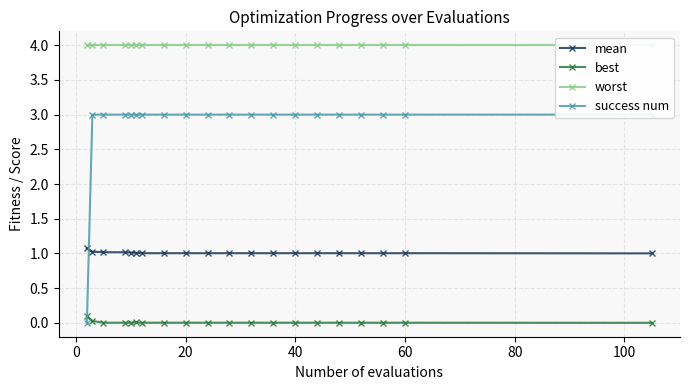

True or false: mean and best cross at least once.

False